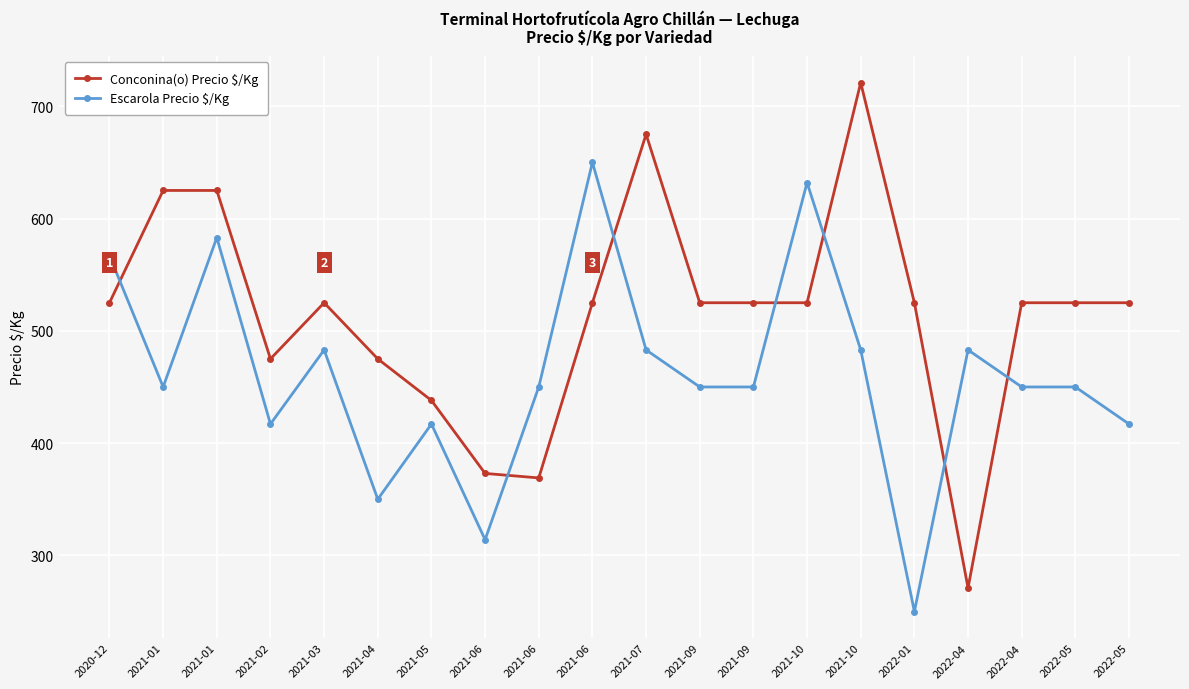

Count the number of categories in the chart.

20